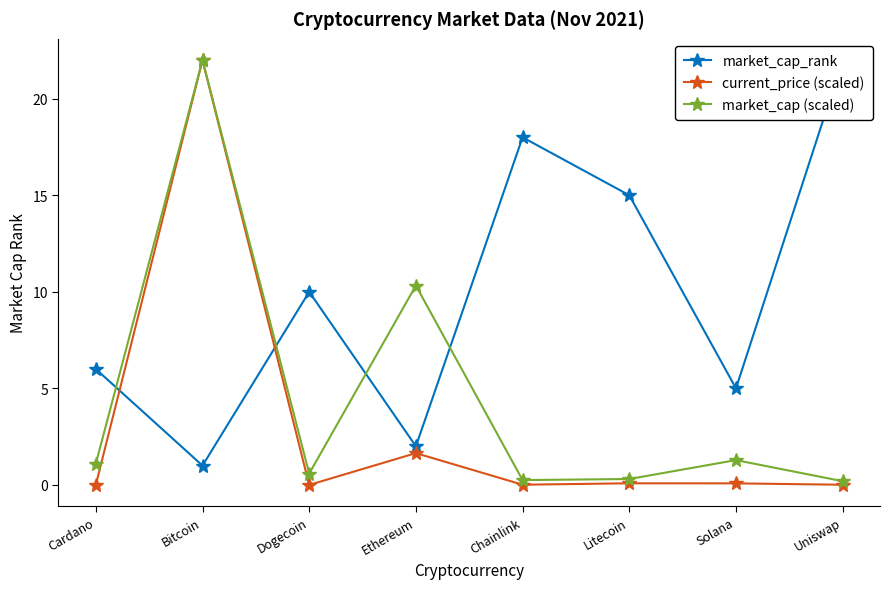

What is the value of the current_price (scaled) point at the 7th from the left?

0.1